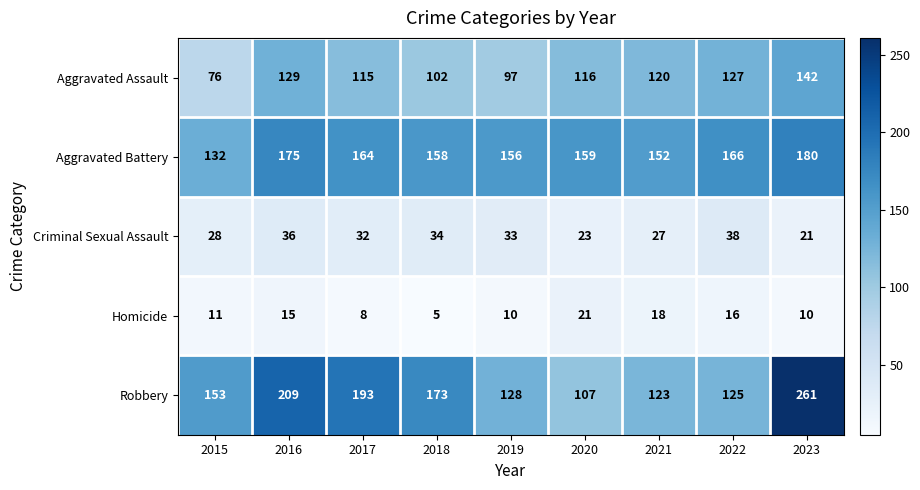

Which series has the largest range (max minus min)?

Robbery